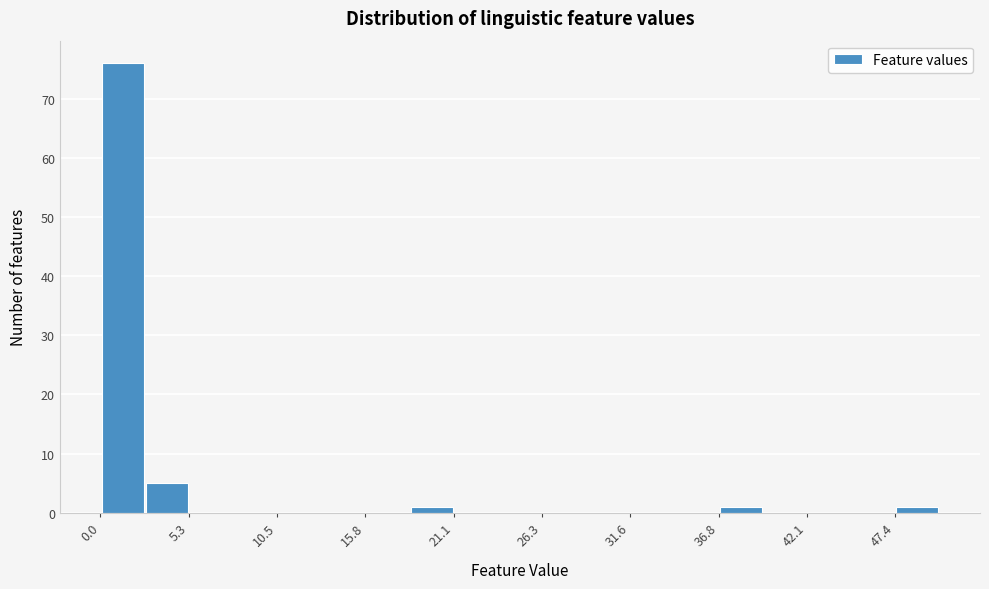

Around what value on the x-axis is the tallest bar? Give the approximate position of its centre, as read against the axis.

1